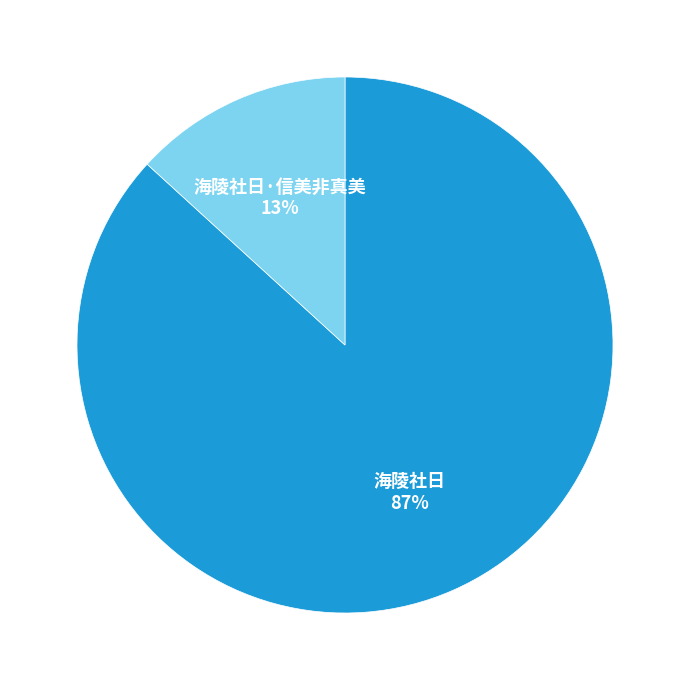

Does any single category account for the majority?

Yes